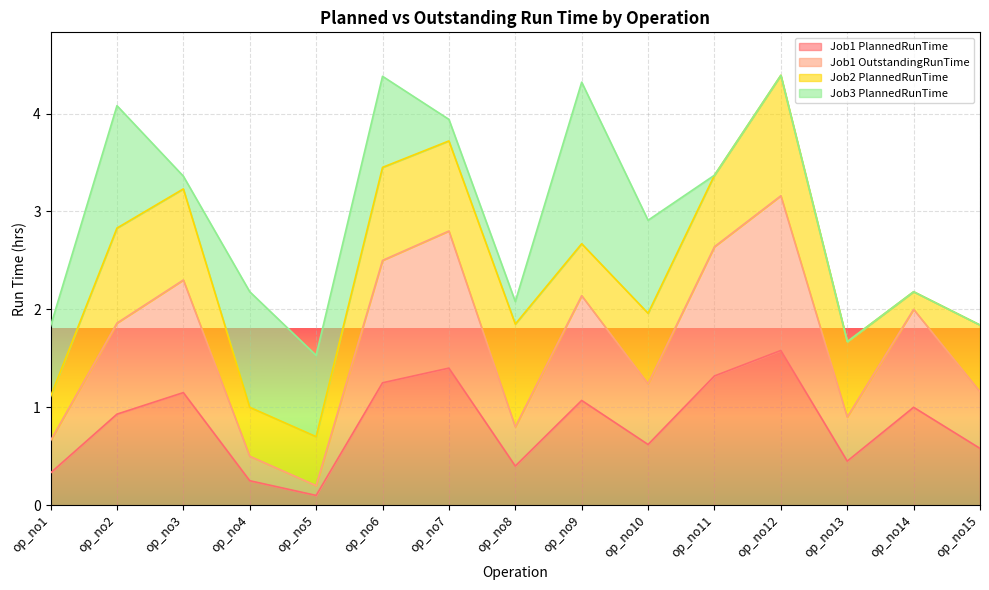

What is the approximate value of OutstandingRunTime at op_no10?

1.2